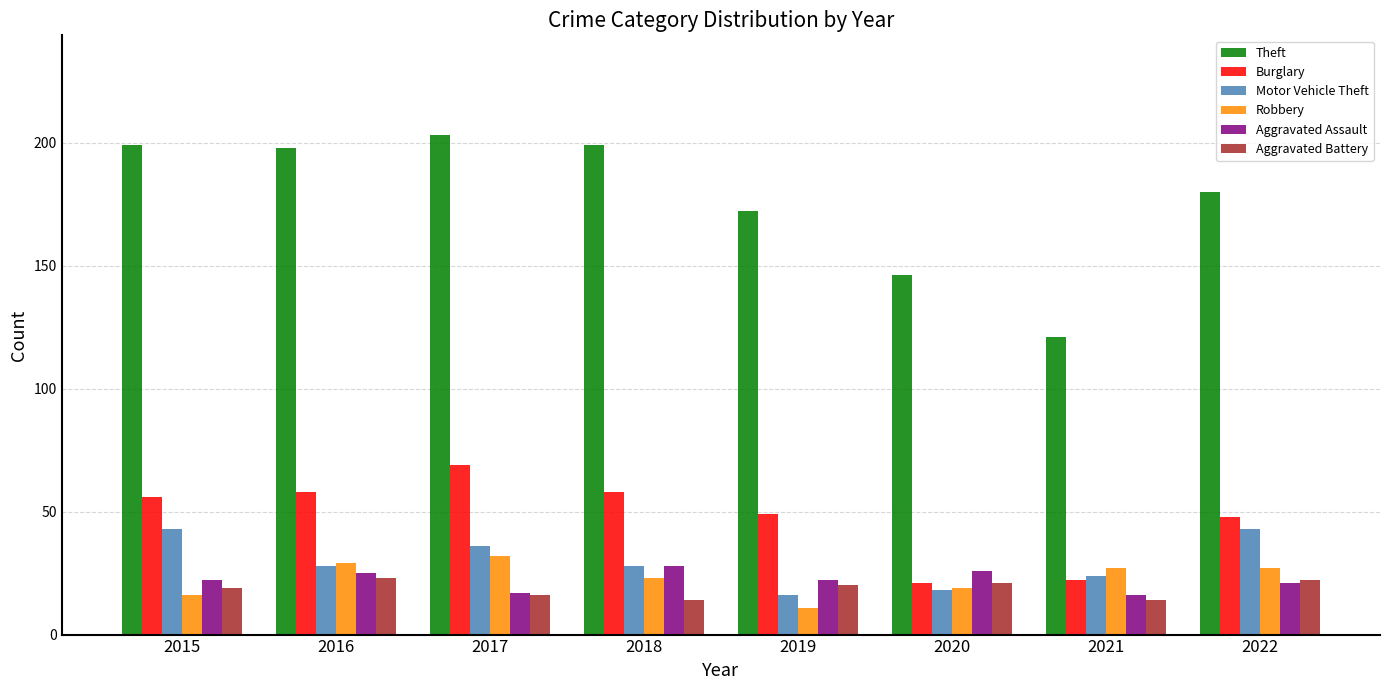

Reading left to right, extract all data points from this chart.

Theft: 2015=199	2016=198	2017=203	2018=199	2019=172	2020=146	2021=121	2022=180
Burglary: 2015=56	2016=58	2017=69	2018=58	2019=49	2020=21	2021=22	2022=48
Motor Vehicle Theft: 2015=43	2016=28	2017=36	2018=28	2019=16	2020=18	2021=24	2022=43
Robbery: 2015=16	2016=29	2017=32	2018=23	2019=11	2020=19	2021=27	2022=27
Aggravated Assault: 2015=22	2016=25	2017=17	2018=28	2019=22	2020=26	2021=16	2022=21
Aggravated Battery: 2015=19	2016=23	2017=16	2018=14	2019=20	2020=21	2021=14	2022=22